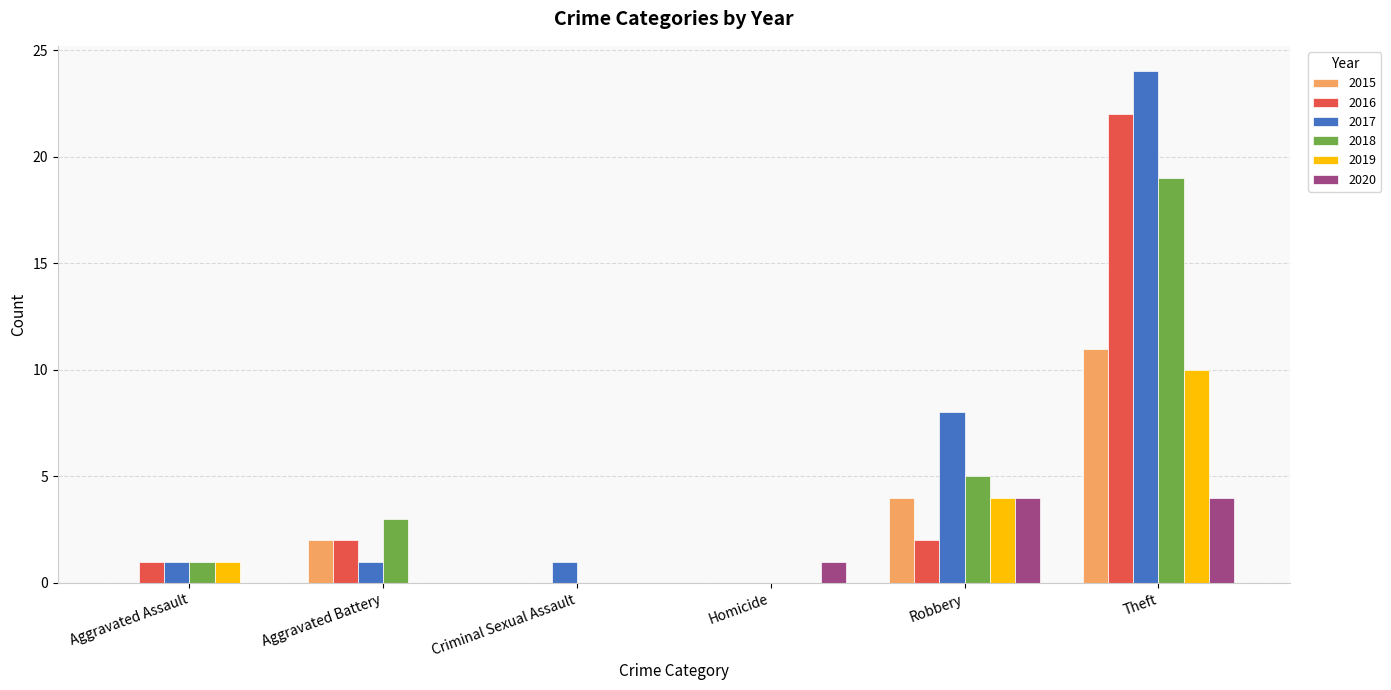

What is the average value of the 2017 series?

6